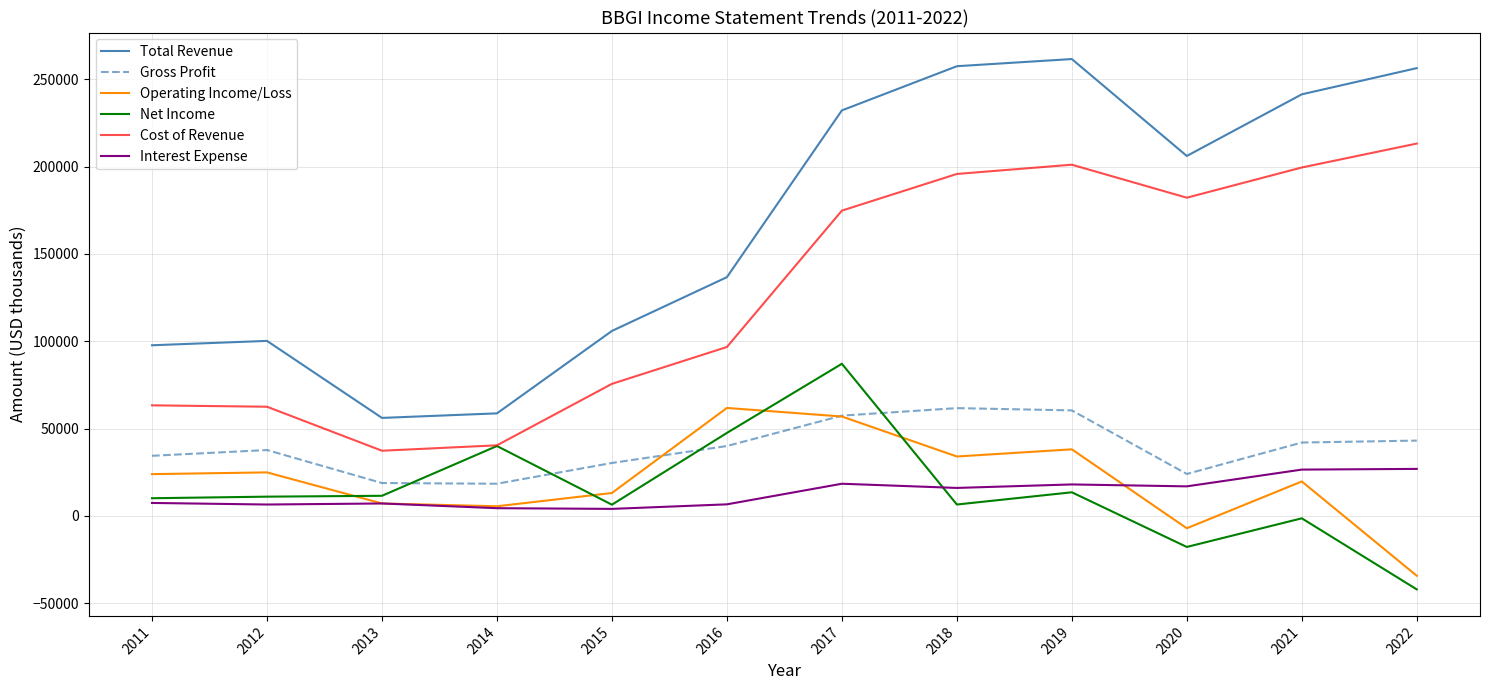

The value of Net Income at 2019 is 13500. True or false?

True